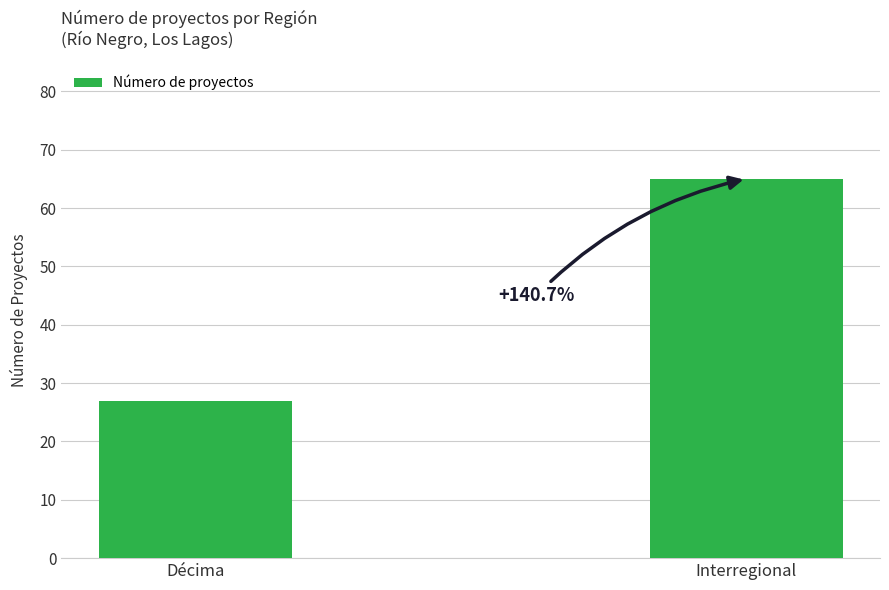

How many bars are there in total?

2